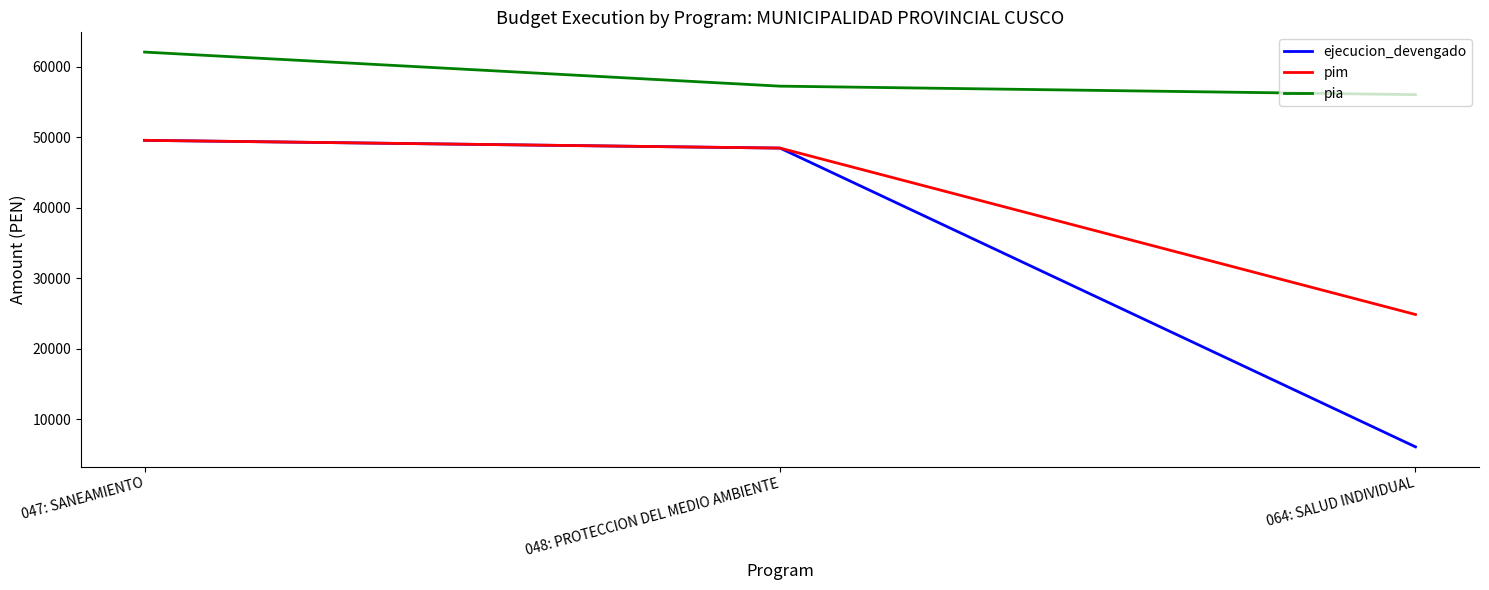

Where is ejecucion_devengado nearest to the value 27815?

048: PROTECCION DEL MEDIO AMBIENTE